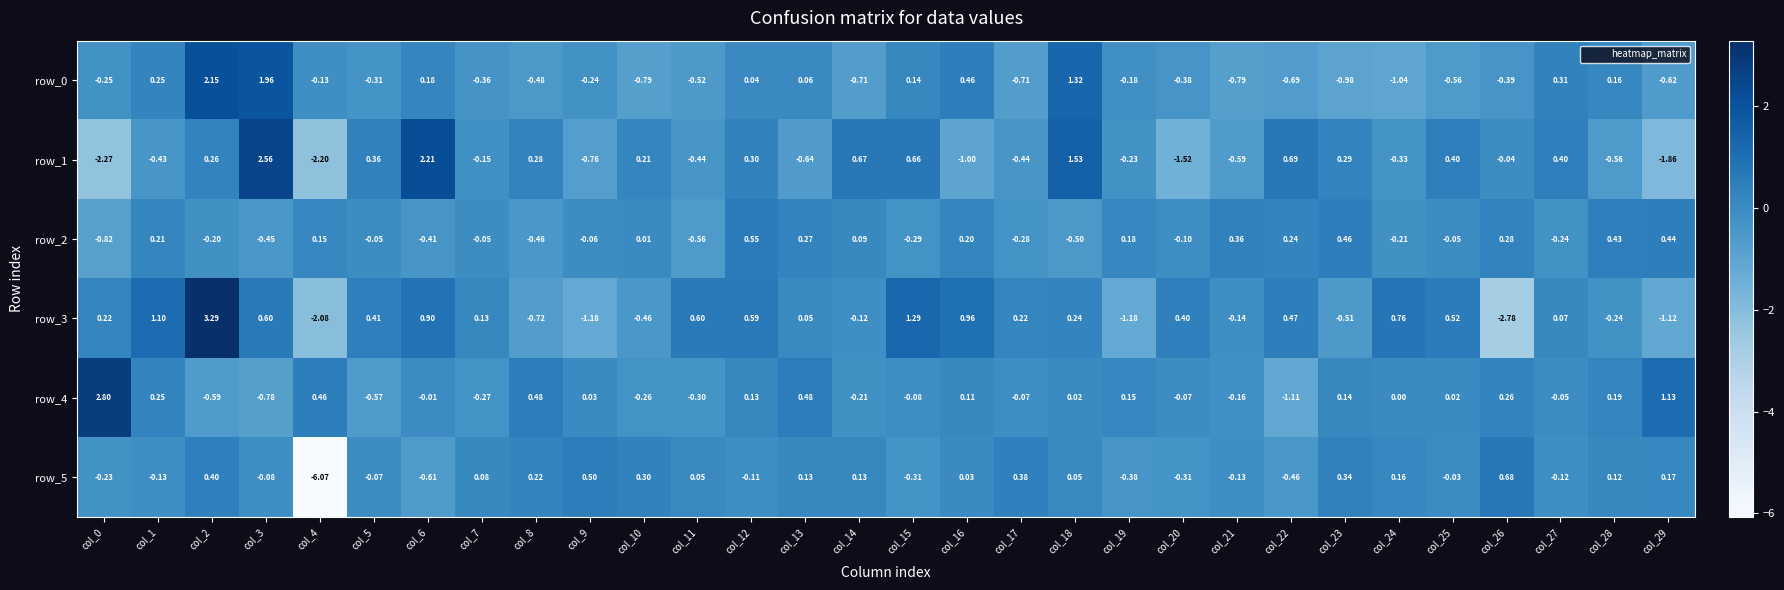

How many values in row_3 are below zero?

11